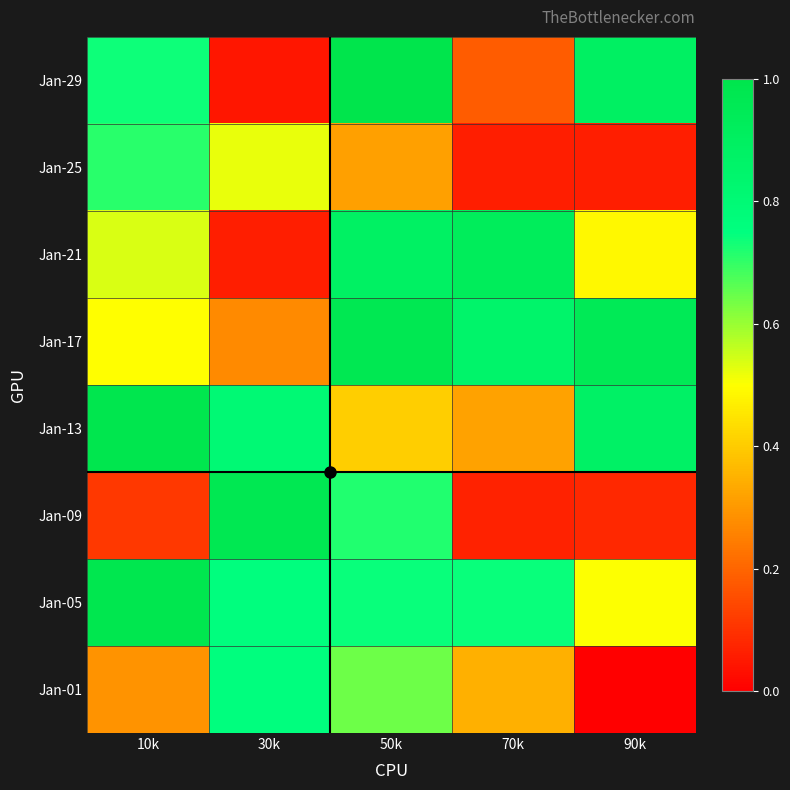

Rank the series by their maximum value, from lowest to highest.

Jan-25, Jan-01, Jan-21, Jan-09, Jan-17, Jan-05, Jan-13, Jan-29